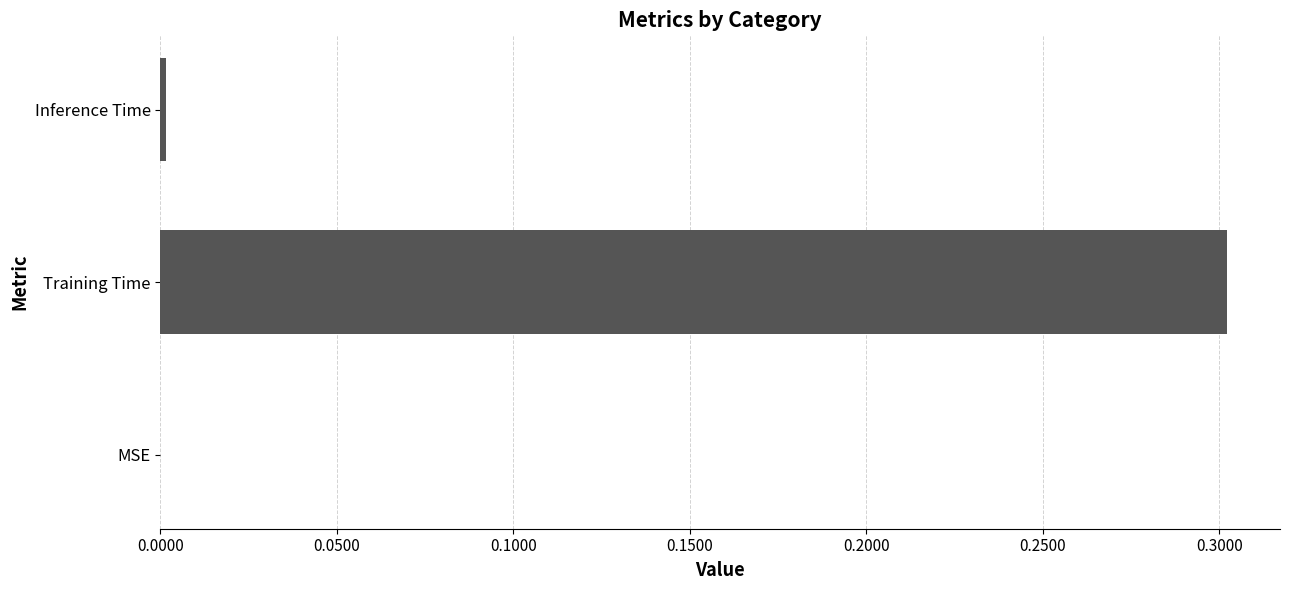

Between Training Time and MSE, which is larger?

Training Time